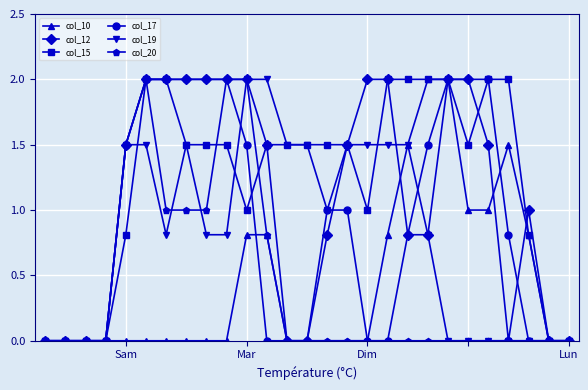

What is the maximum value shown in the chart?

2.0